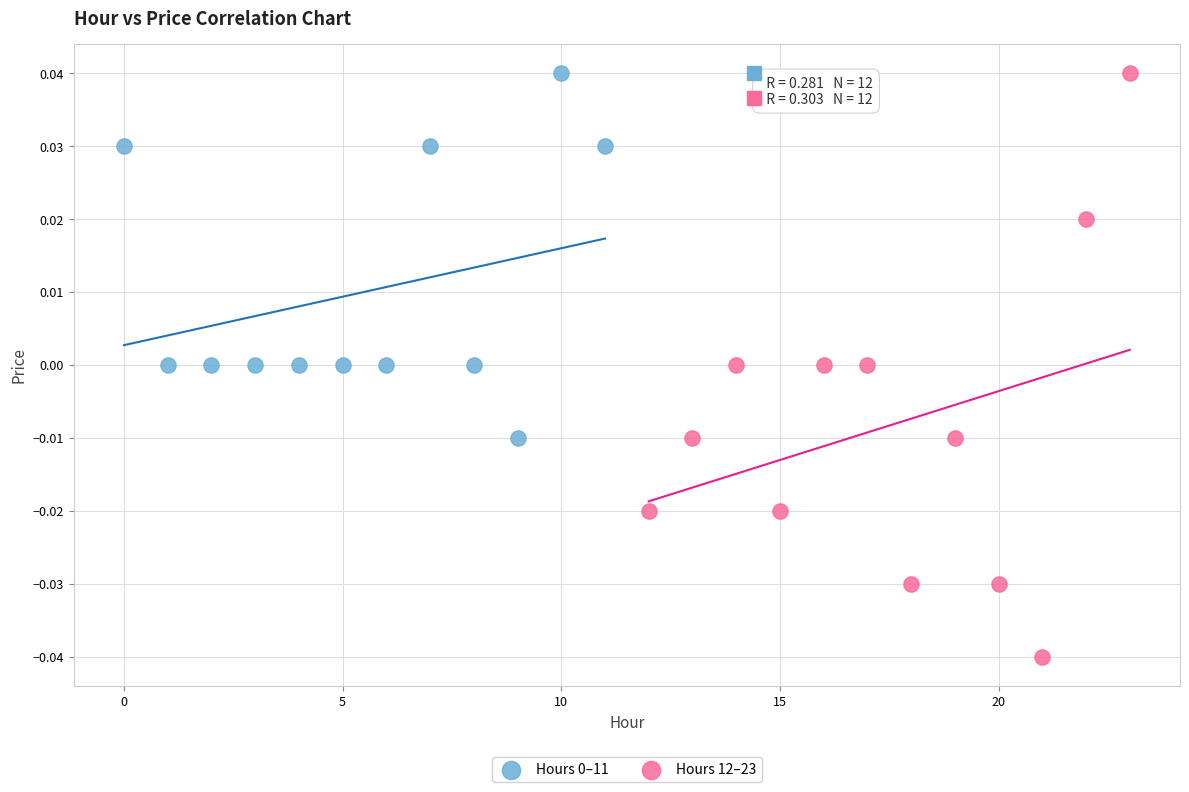

Which series has the largest Y range (max minus min)?

Hours 12–23